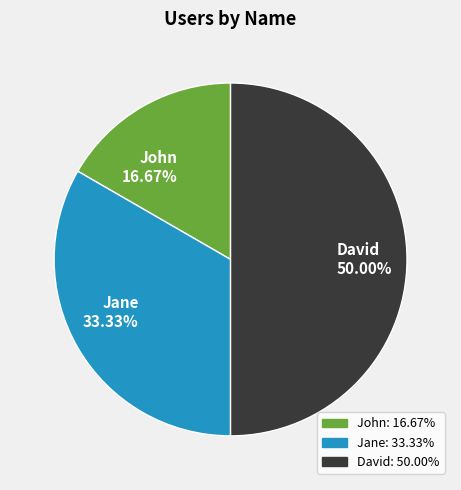

Which has a higher value, Jane or John?

Jane